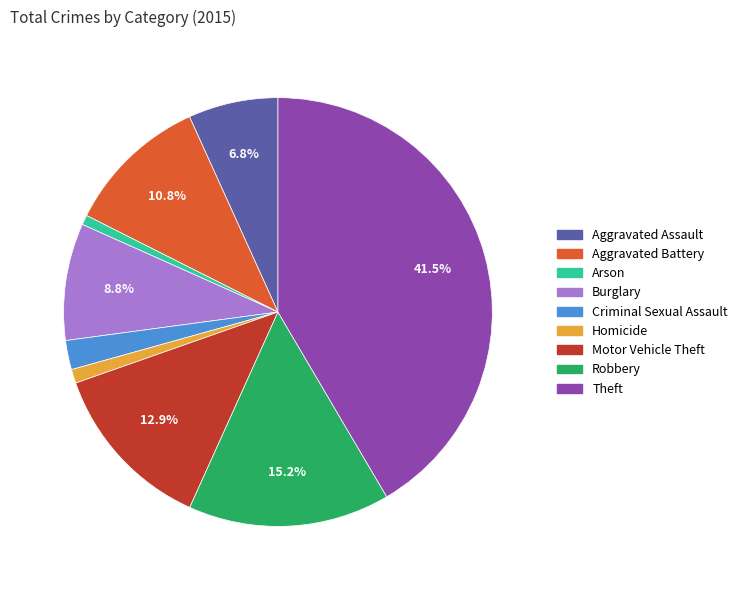

To the nearest percent, what is the combined percentage of Burglary and Arson?

10%